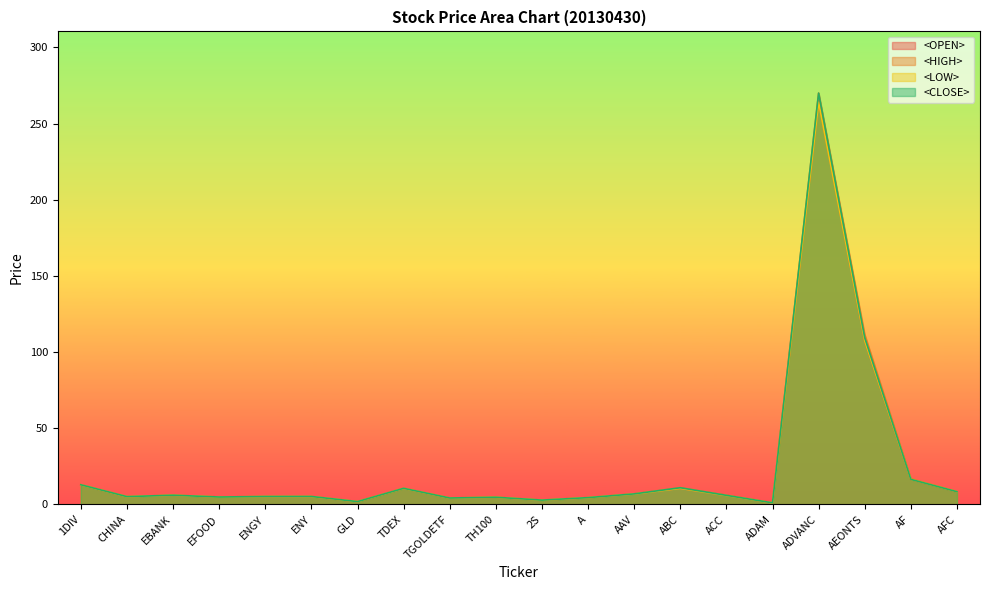

How many lines are shown in the chart?

4